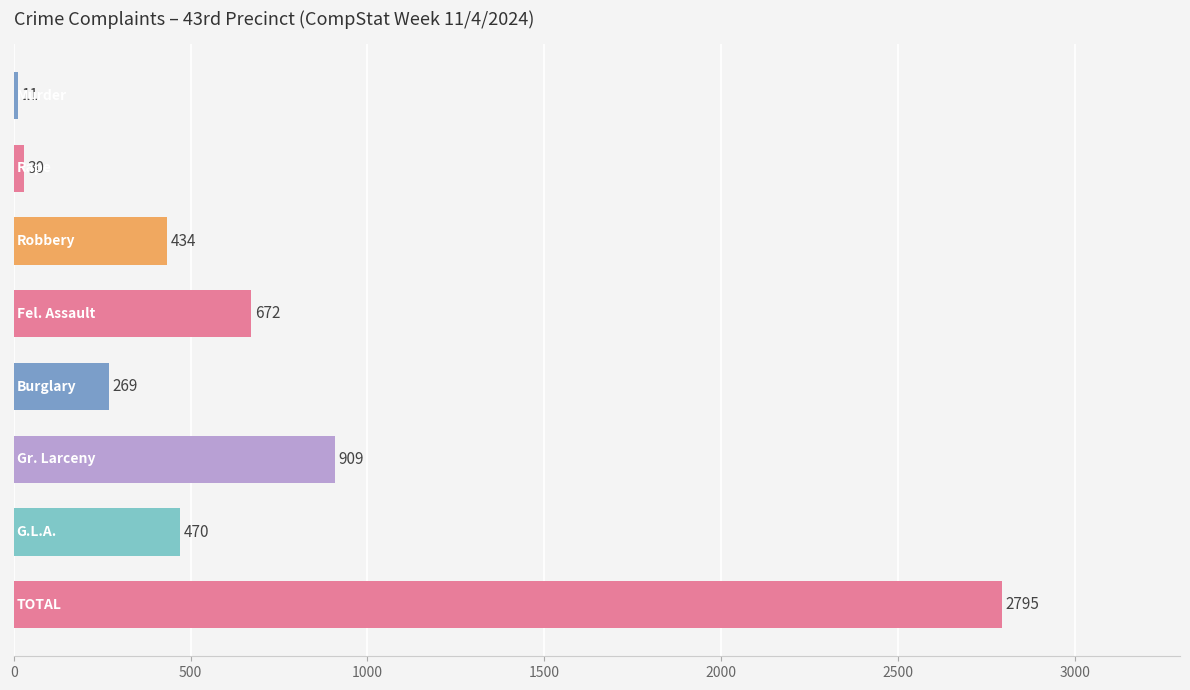

What is the smallest value displayed?

11